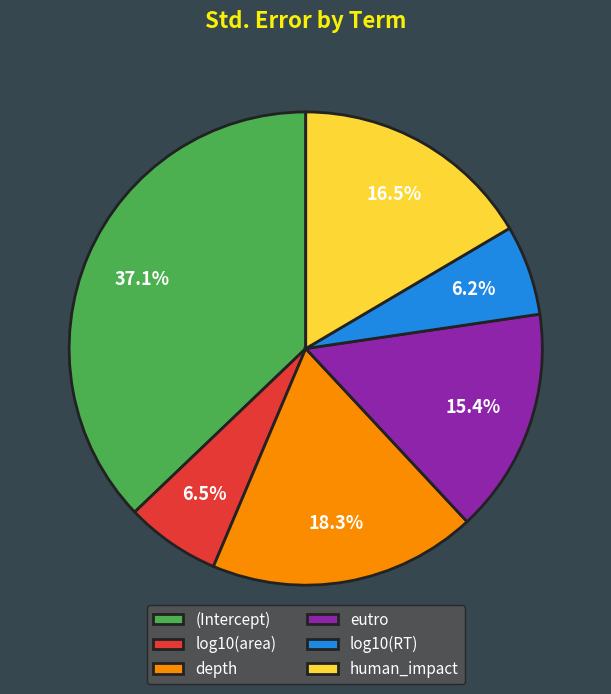

To the nearest percent, what portion does log10(RT) represent?

6%